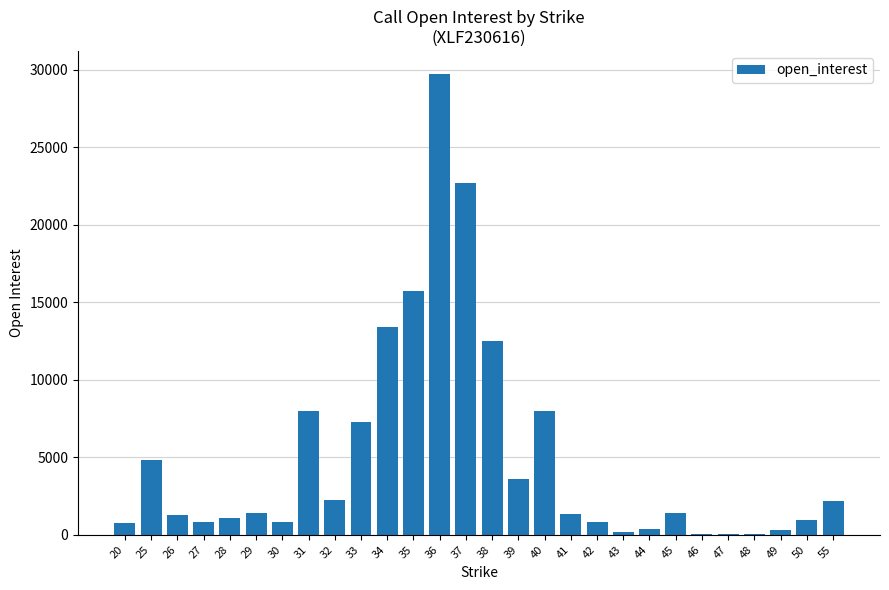

Are the bars horizontal?

No